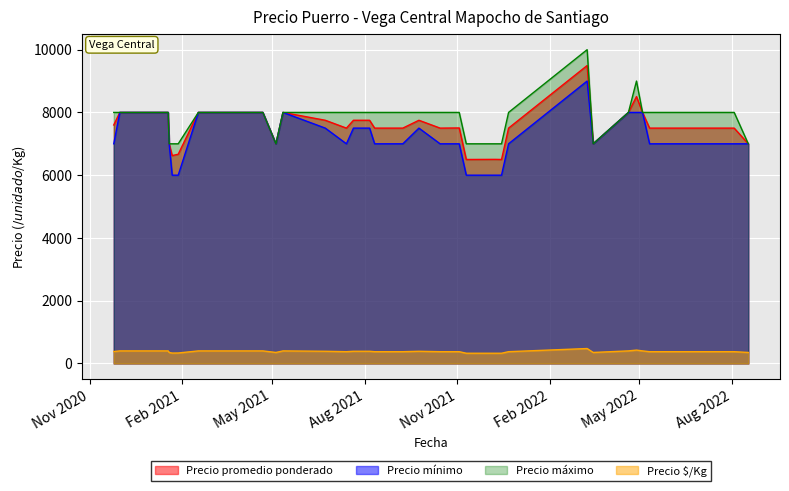

Is it true that Precio $/Kg equals 375 at 2021-11-03?

True